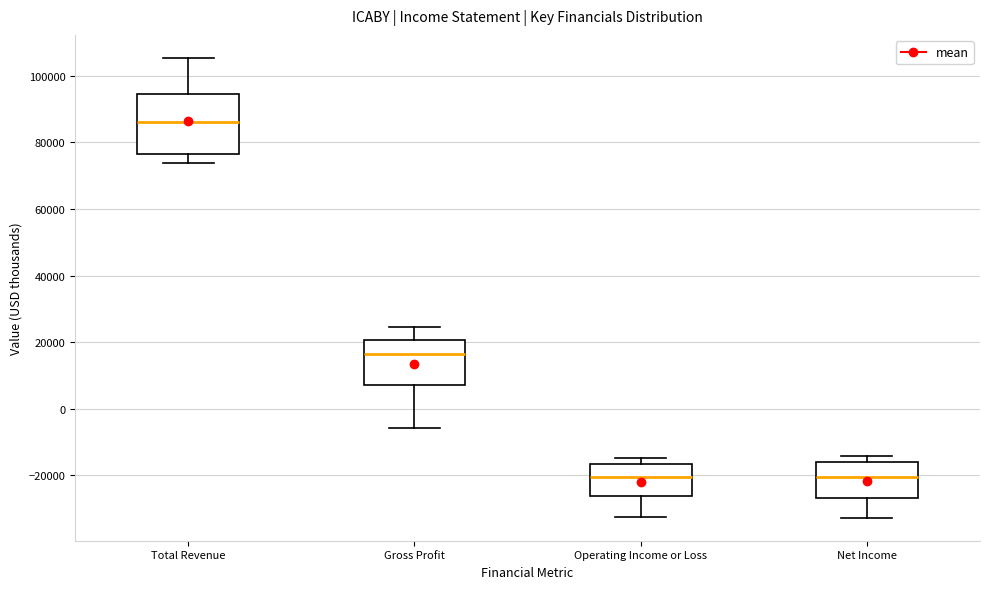

Which box's median line is the highest?

Total Revenue